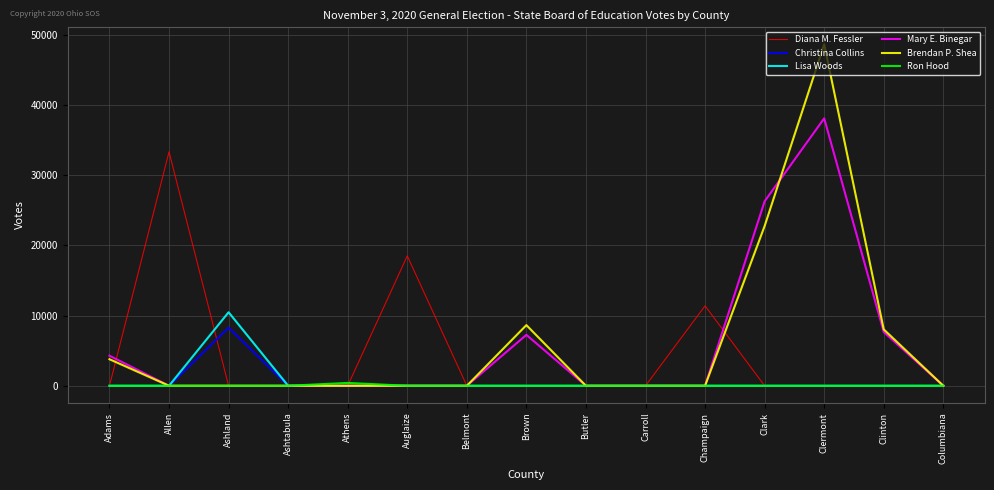

What is the average value of the Ron Hood series?

27